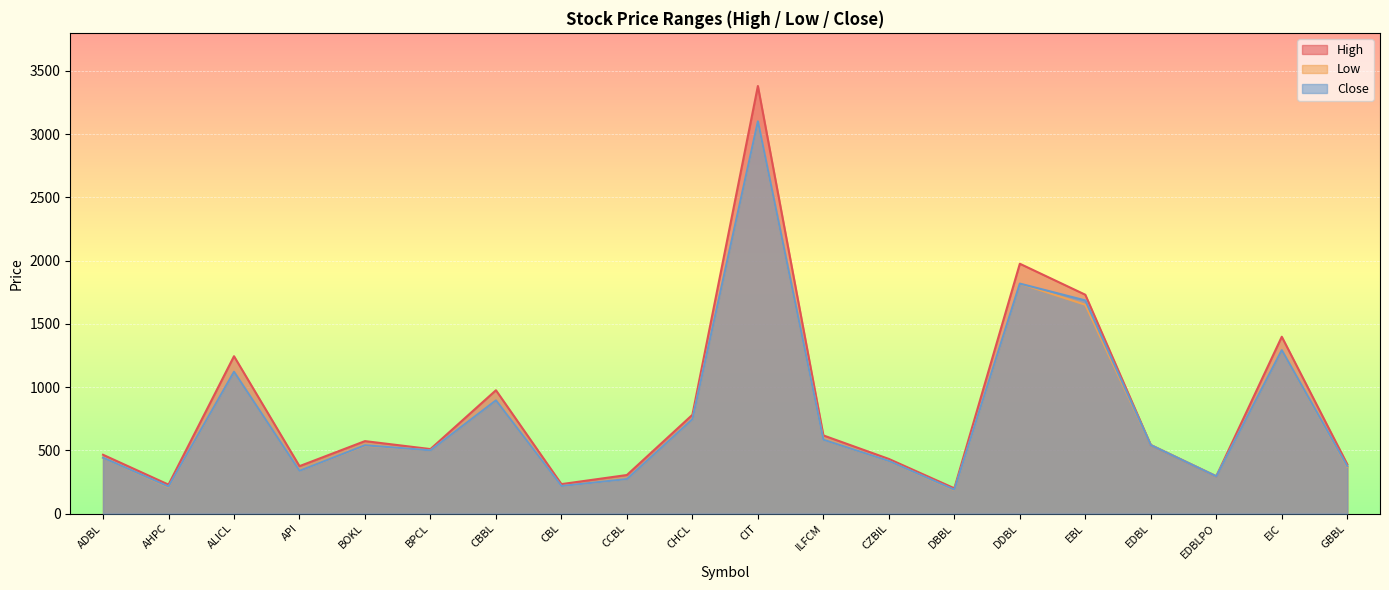

What are all the series names shown in the legend?

High, Low, Close